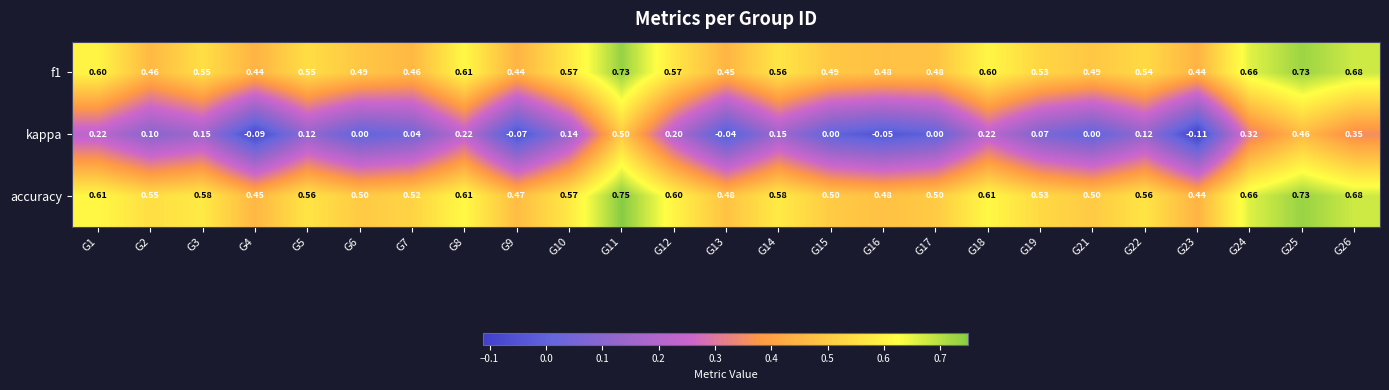

Which series has the widest spread of values?

kappa